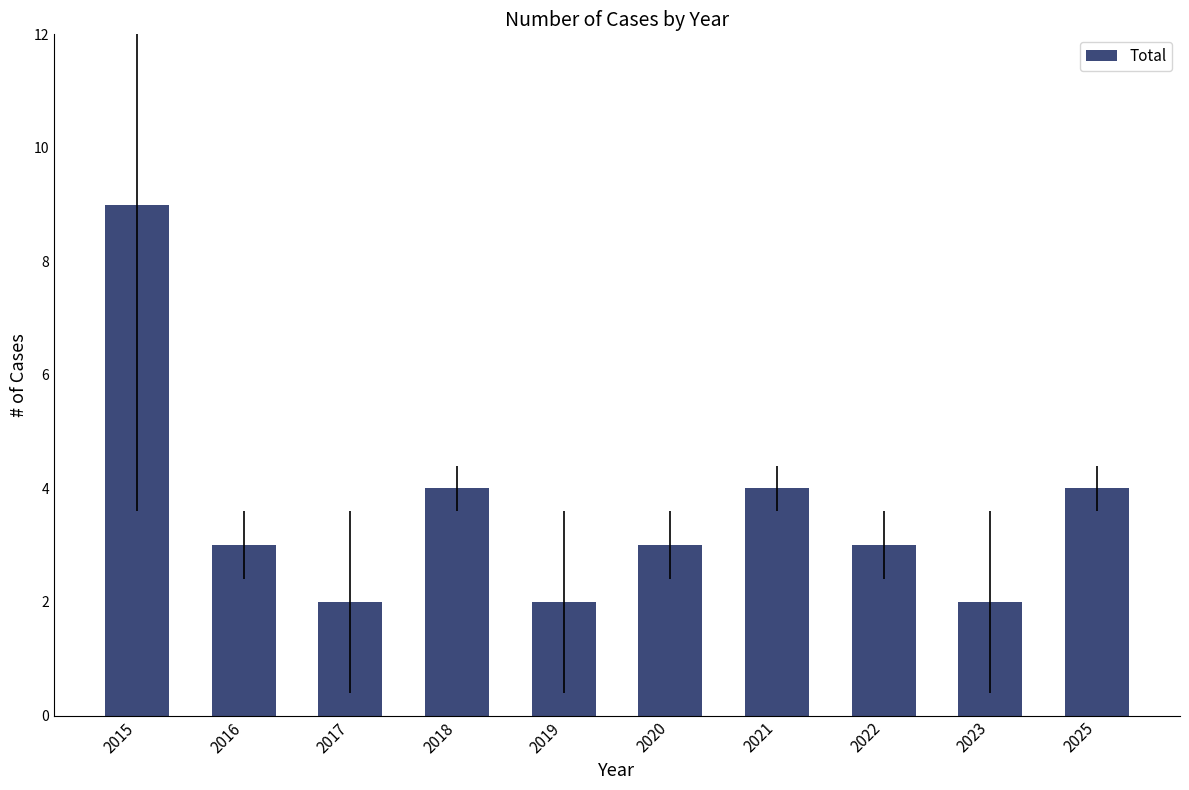

What is the maximum value shown in the chart?

9